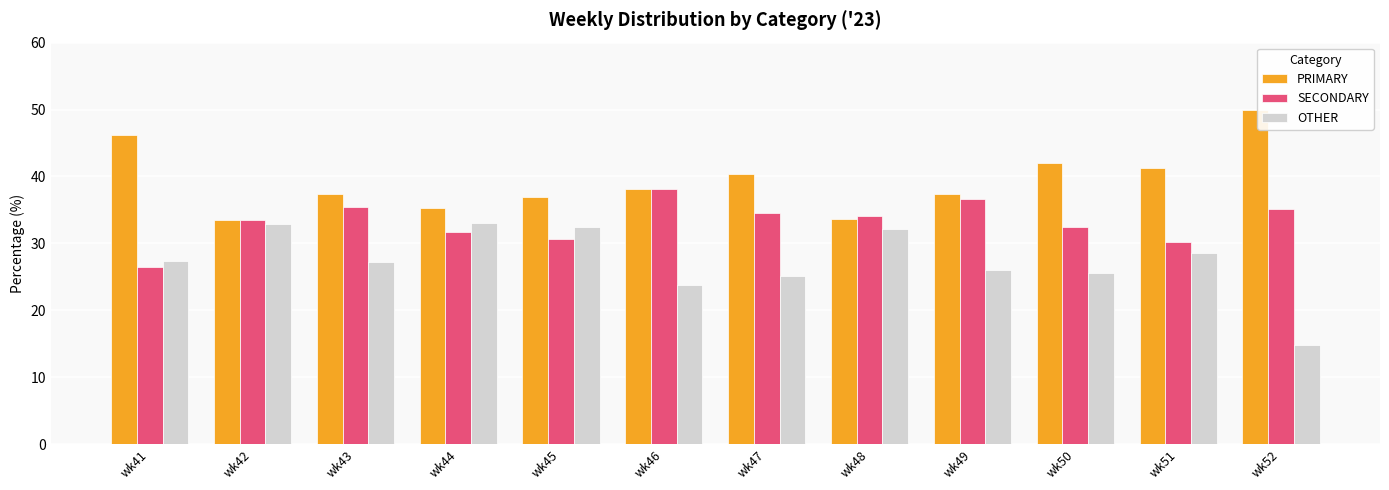

Is the value of PRIMARY at wk46 greater than the value of SECONDARY at wk42?

Yes